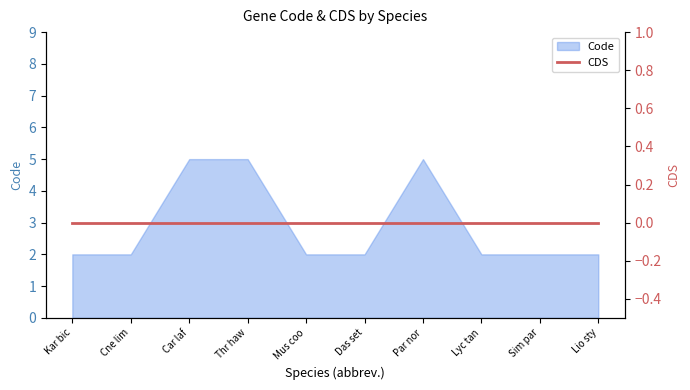

The value of Code at Das set is 2. True or false?

True